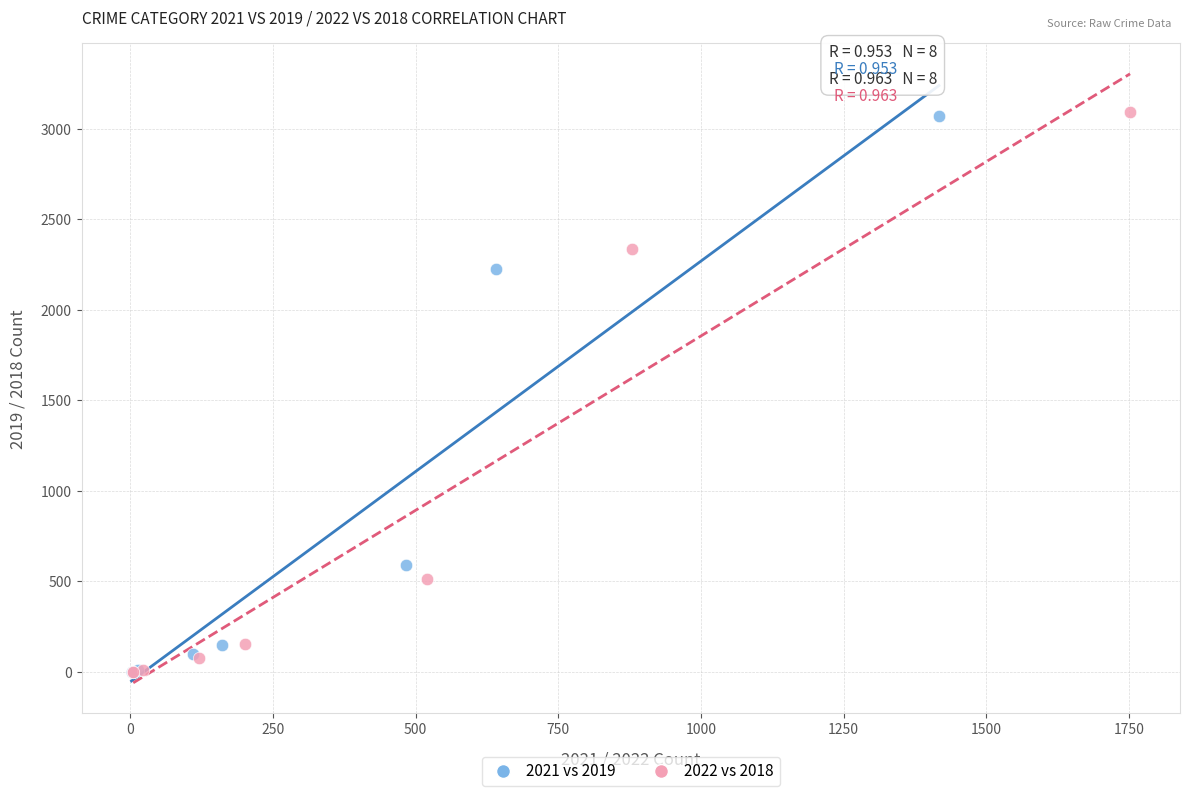

Which series has the largest Y range (max minus min)?

2022 vs 2018